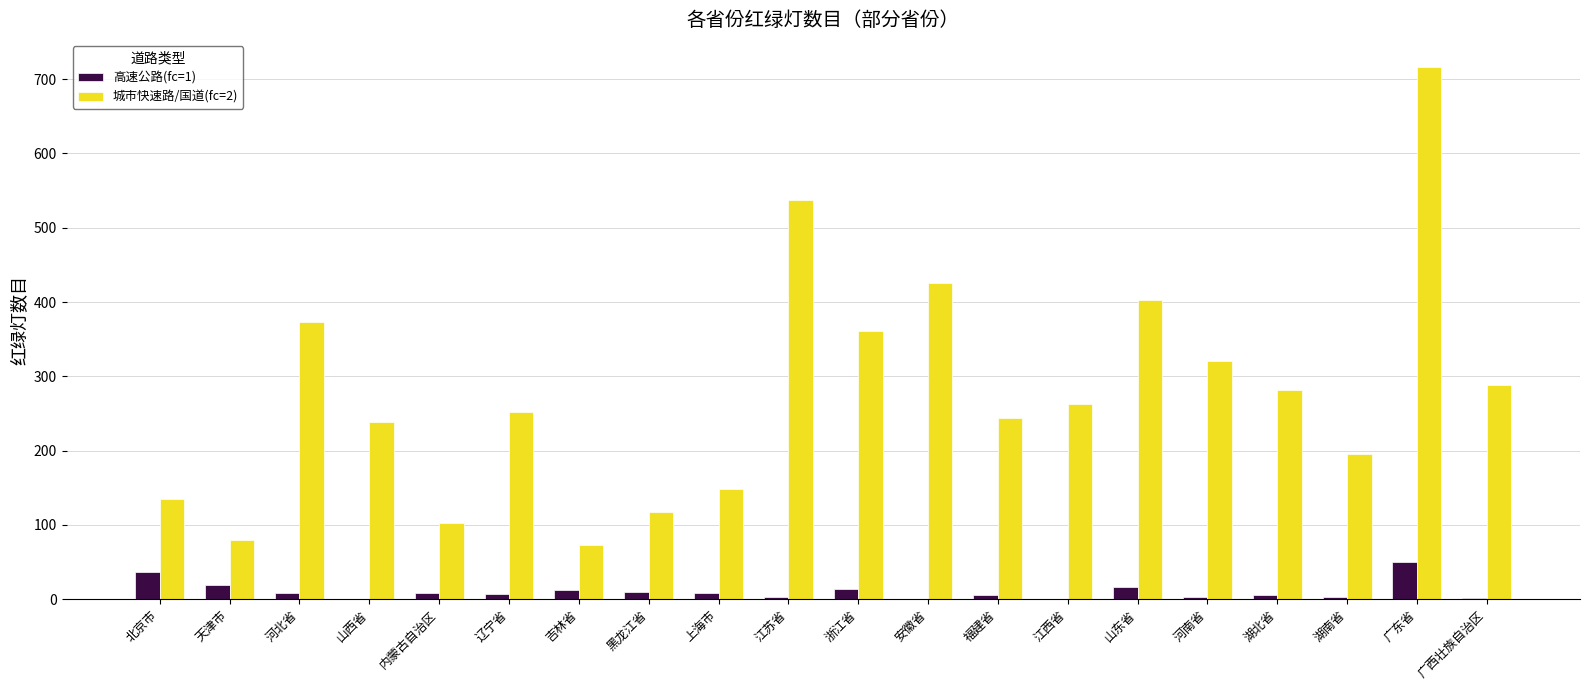

True or false: 城市快速路/国道(fc=2) has a value of 160 at 山西省.

False